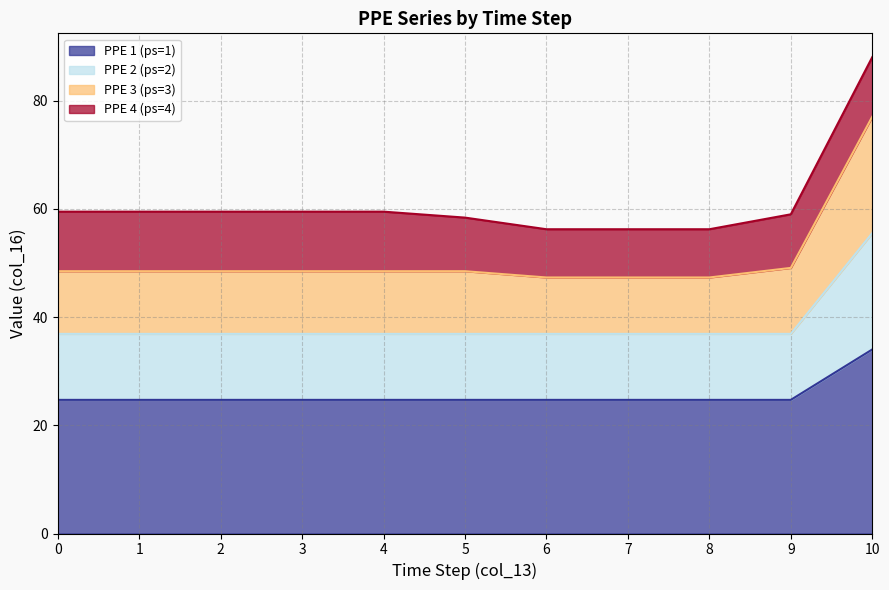

Which series has the largest range (max minus min)?

PPE 3 (ps=3)